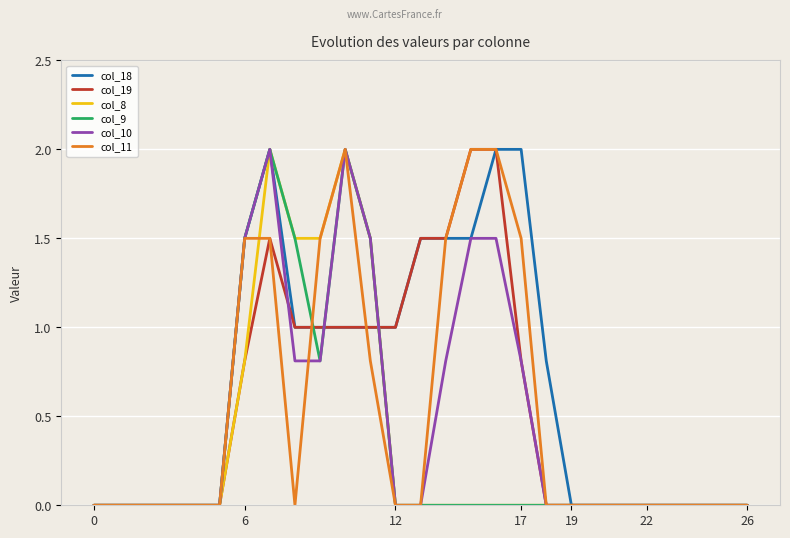

What is the maximum value for col_10?

2.0